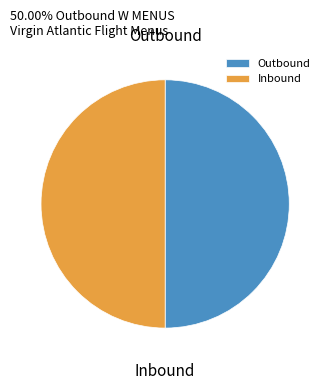

How many segments does this pie chart have?

2